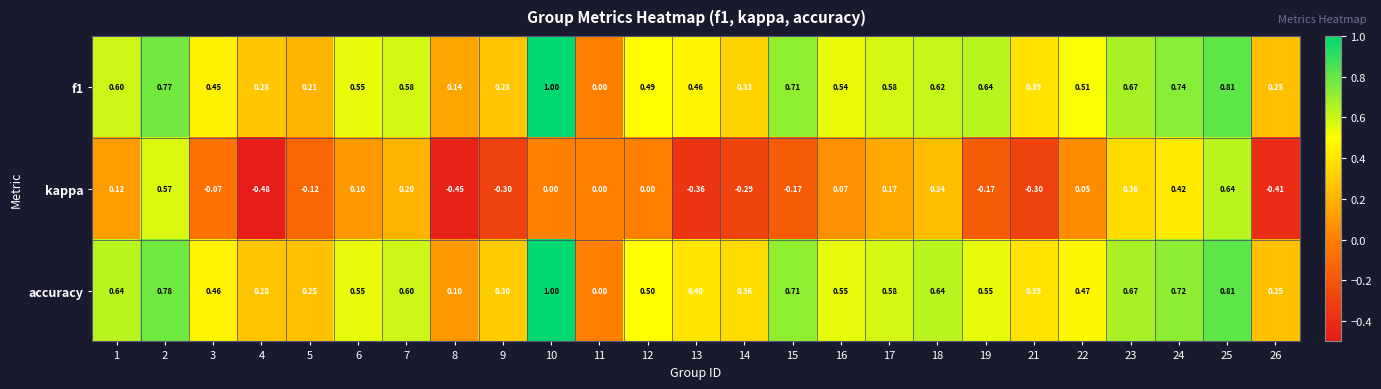

Is the value of kappa at 8 greater than the value of f1 at 4?

No